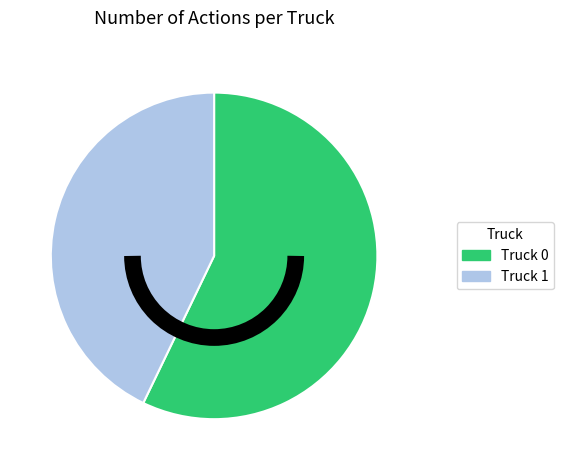

Is there any slice that represents more than half of the pie?

Yes